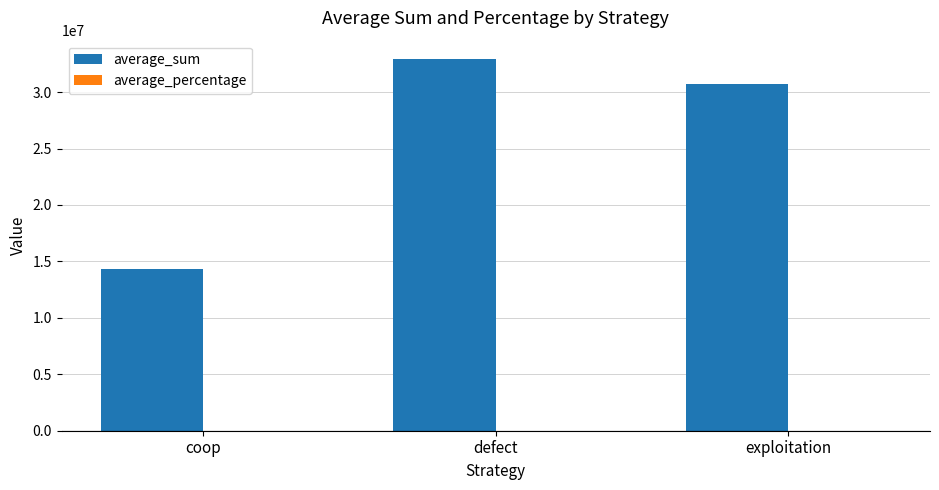

Which series has the widest spread of values?

average_sum